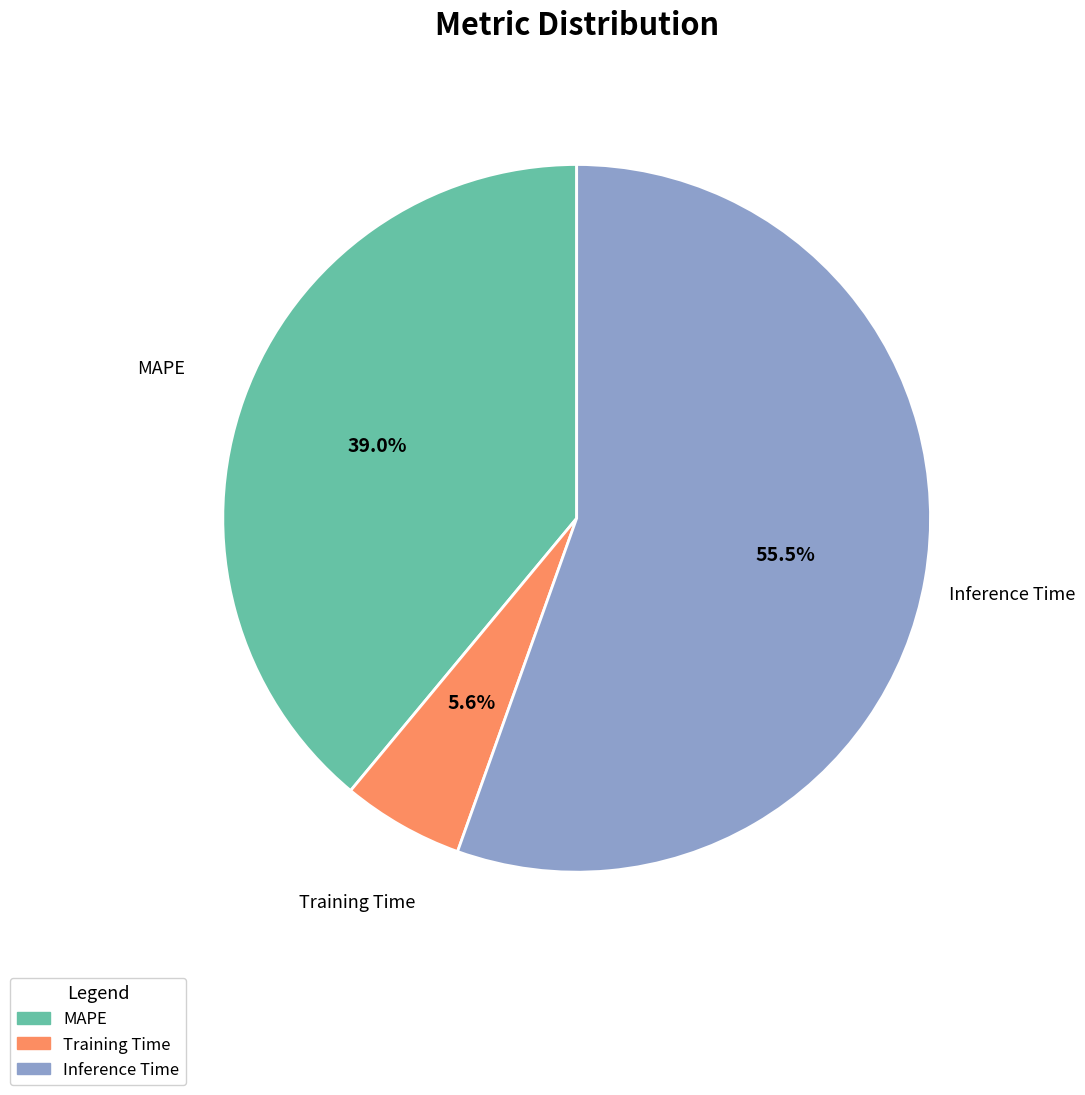

To the nearest percent, what percentage of the pie is Training Time?

6%